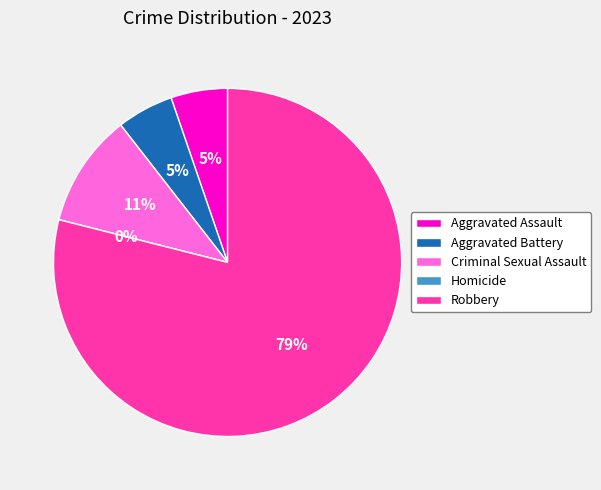

Combined, do Aggravated Battery and Robbery account for over 50%?

Yes